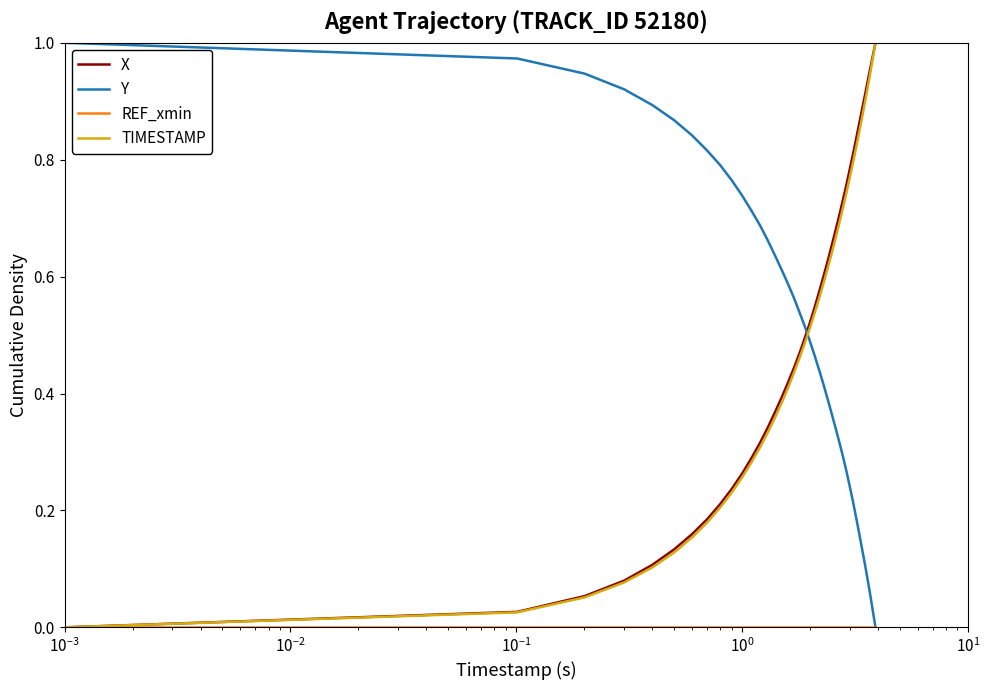

How many intersections are there between X and Y?

1